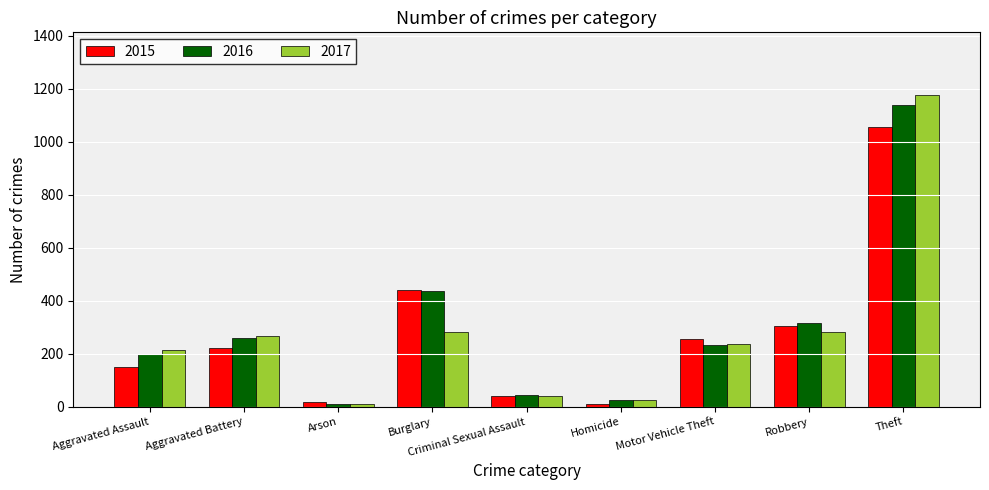

What is the maximum value for 2017?

1178